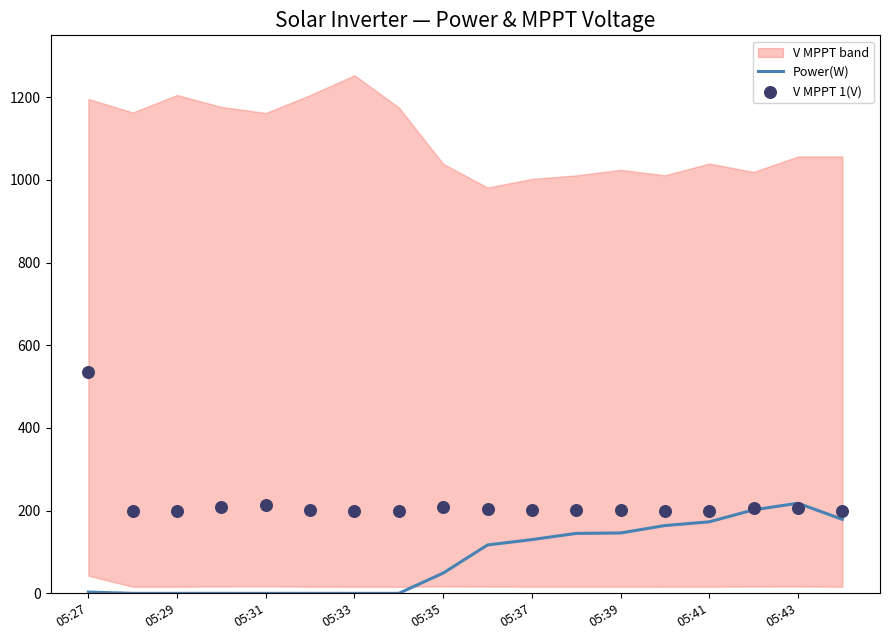

Which series contains the lowest Y value?

Power(W)